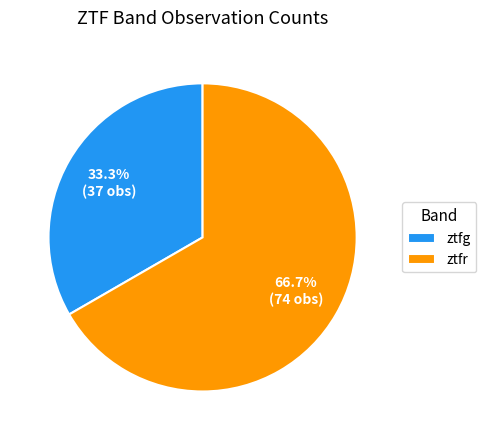

Rank the categories by value from lowest to highest.

ztfg, ztfr